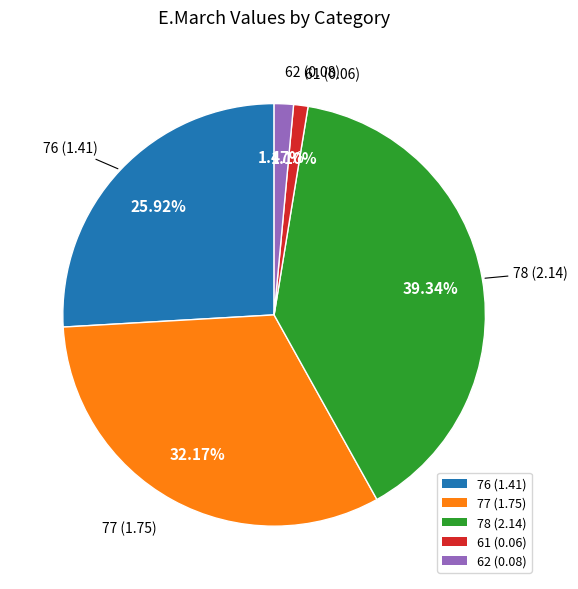

What percentage is the 76 slice, to the nearest percent?

26%